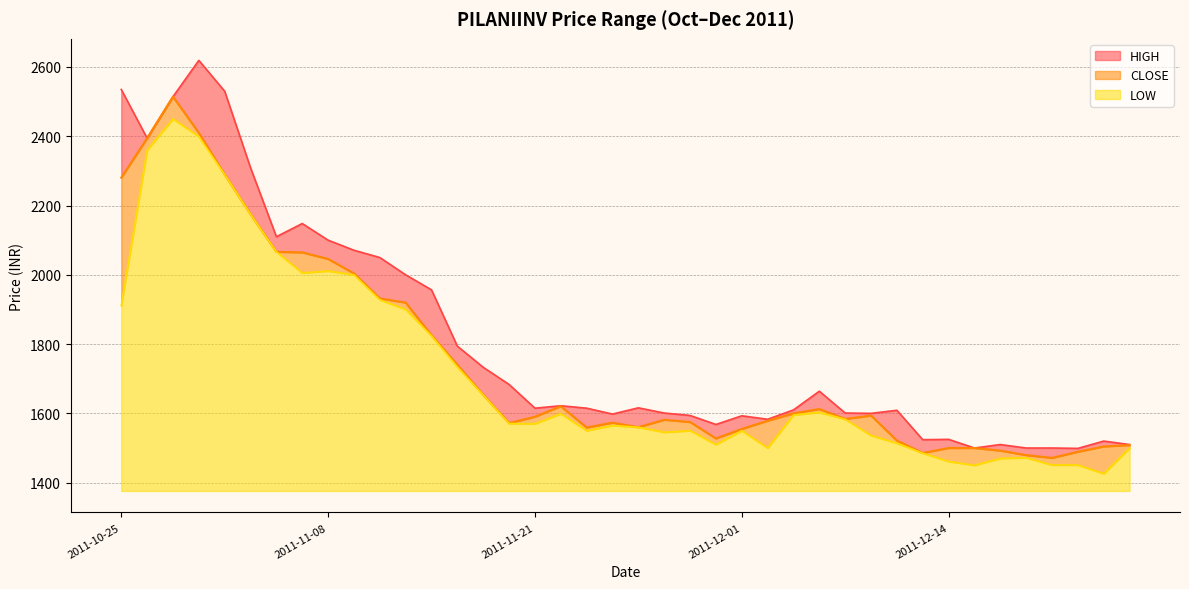

What are all the series names shown in the legend?

HIGH, CLOSE, LOW